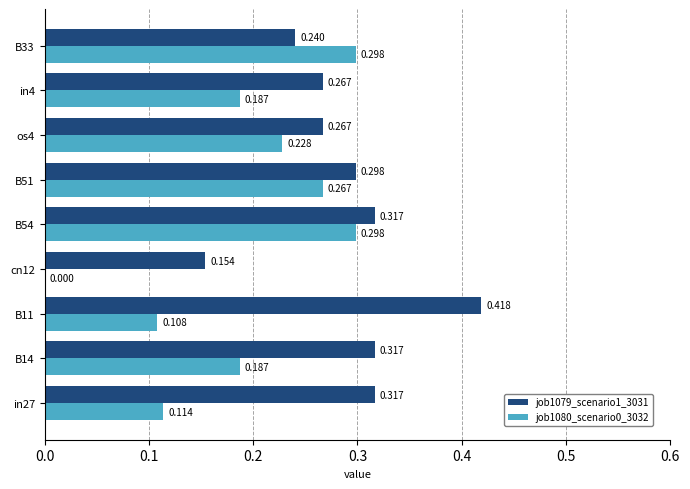

Is the value of job1080_scenario0_3032 at in27 greater than the value of job1079_scenario1_3031 at cn12?

No